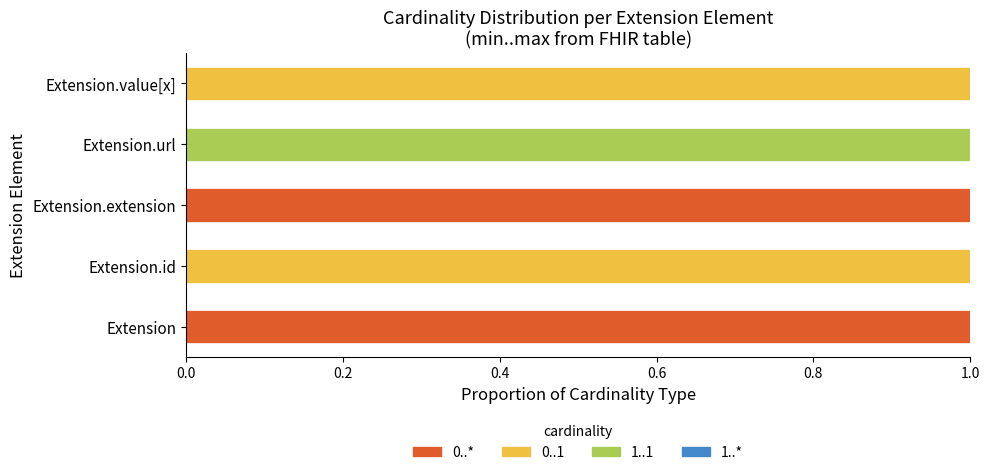

True or false: 0..* has a value of 0 at Extension.id.

True